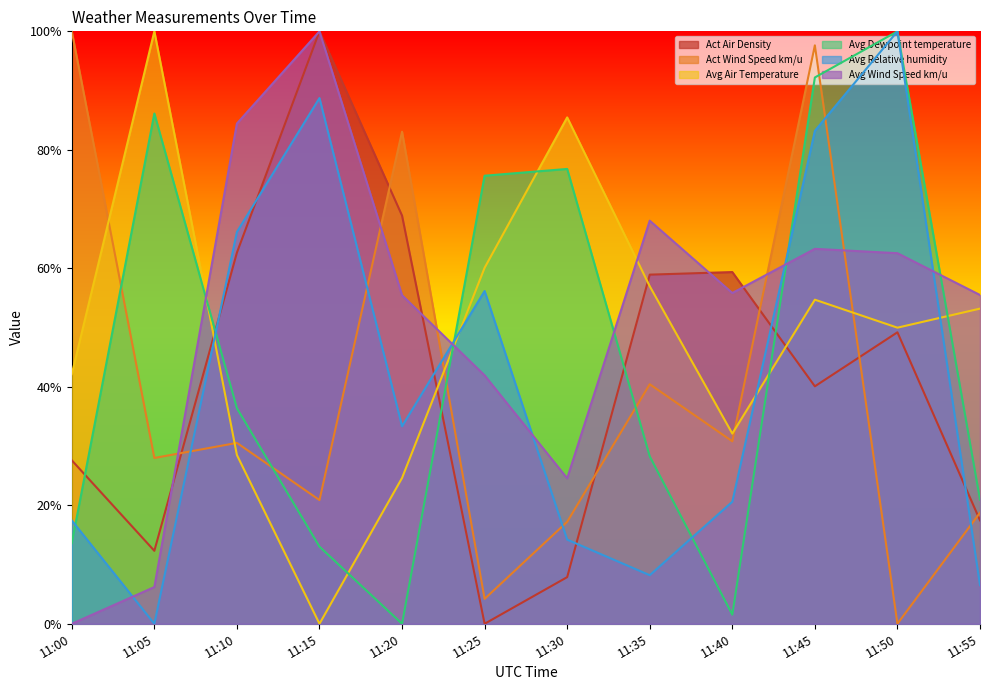

True or false: Avg Relative humidity and Avg Wind Speed km/u cross at least once.

True